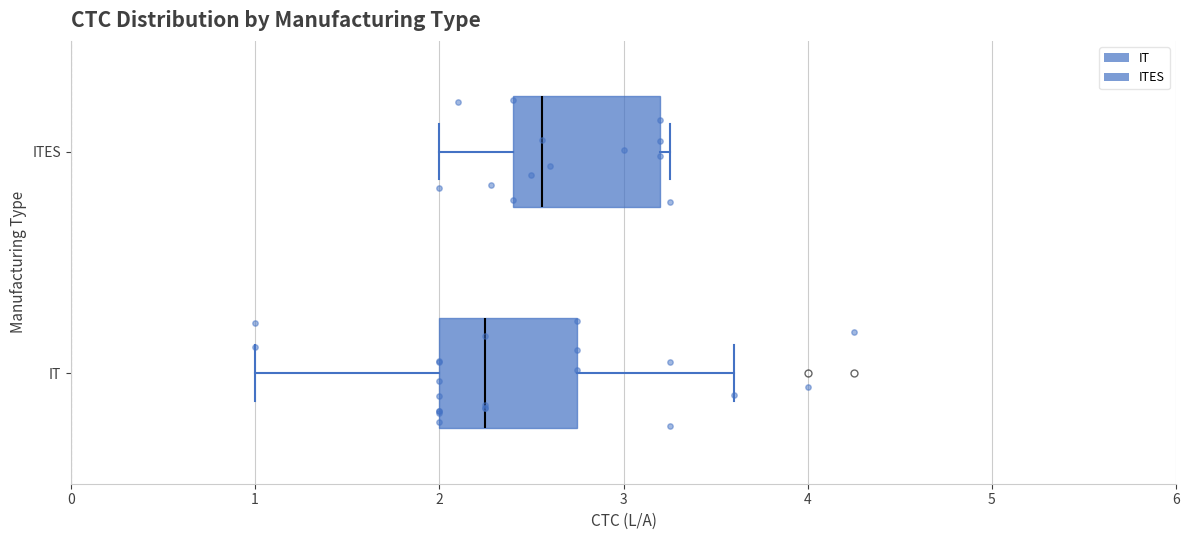

Reading bottom to top, transcribe this box plot: for each box, give where its median line is, the range the box spans, and where its two whiskers end, as read against the x-axis. The values are not printed on the chart, so give them approximately, as read against the axis.

IT: median 2.3, box 2.0 to 2.8, whiskers 1.0 to 3.6
ITES: median 2.6, box 2.4 to 3.2, whiskers 2.0 to 3.3